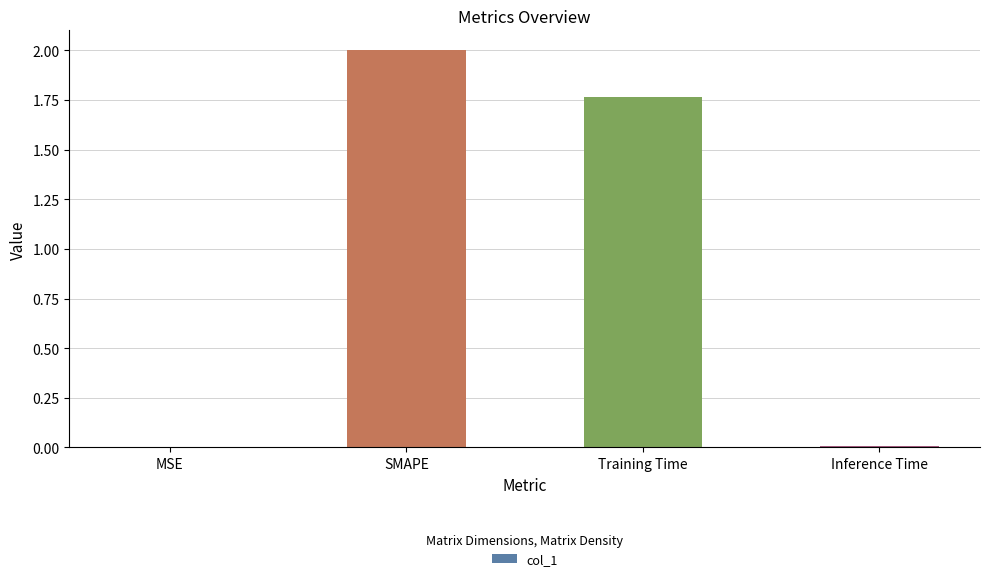

What is the sum of the values at MSE and SMAPE?

2.0